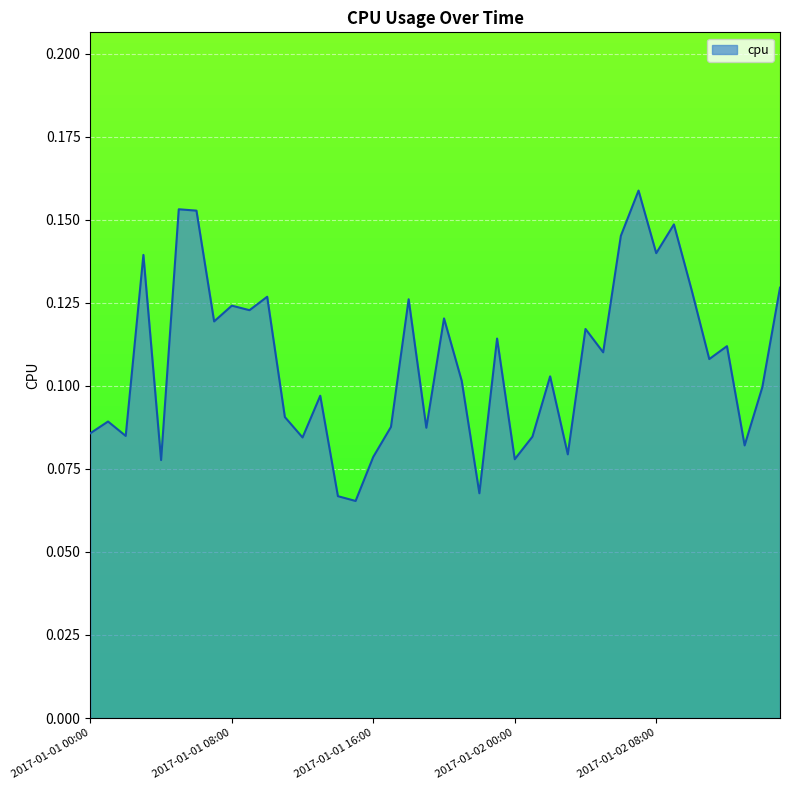

What is the difference between the second highest and minimum values?

0.1